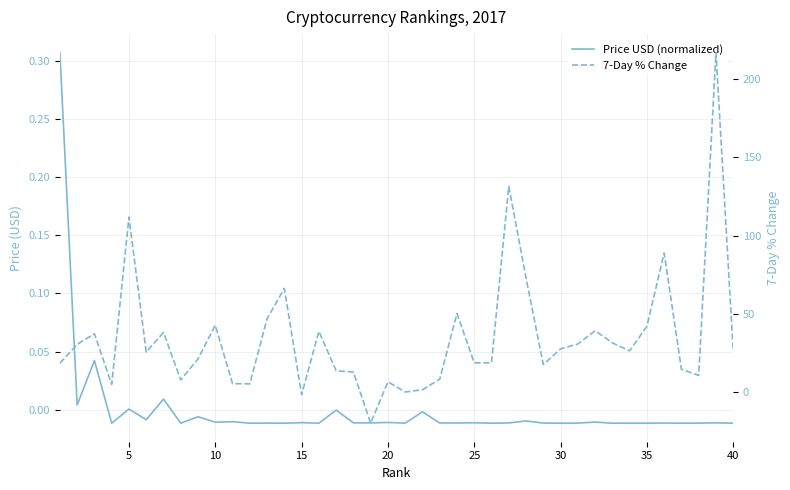

The Price USD (normalized) series shows -0.0 at 17. True or false?

False